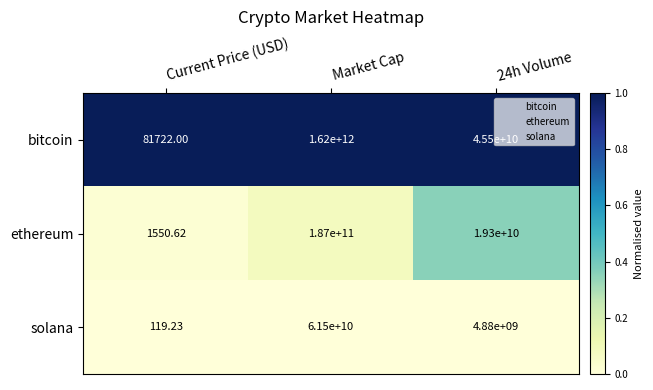

At which label does bitcoin reach its minimum?

Current Price (USD)